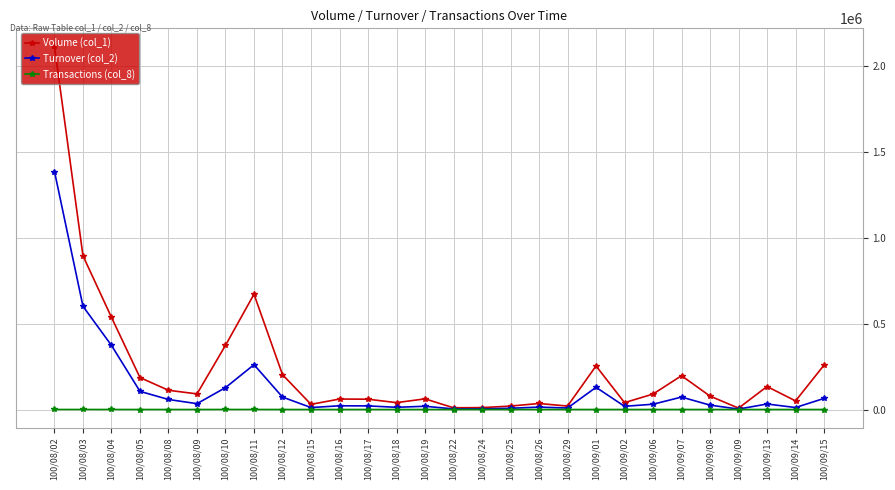

The value of Volume (col_1) at 100/08/03 is 1316621. True or false?

False